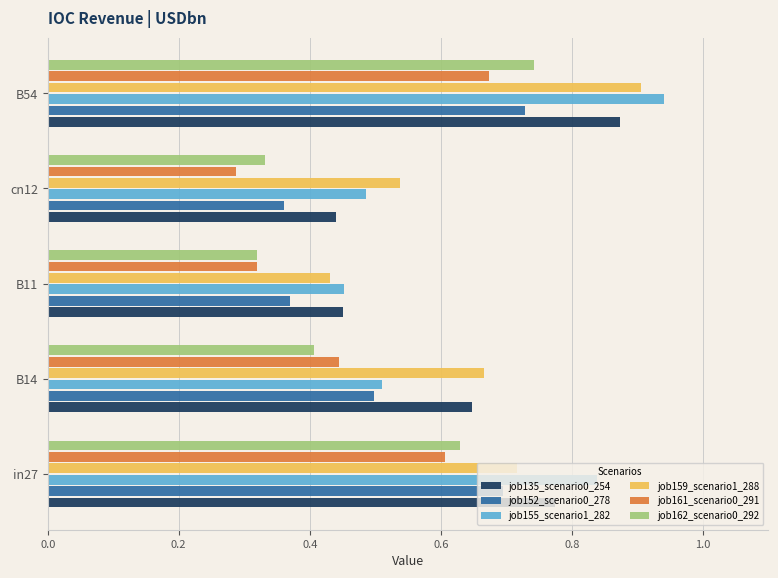

At which category is the sum across all series the highest?

B54